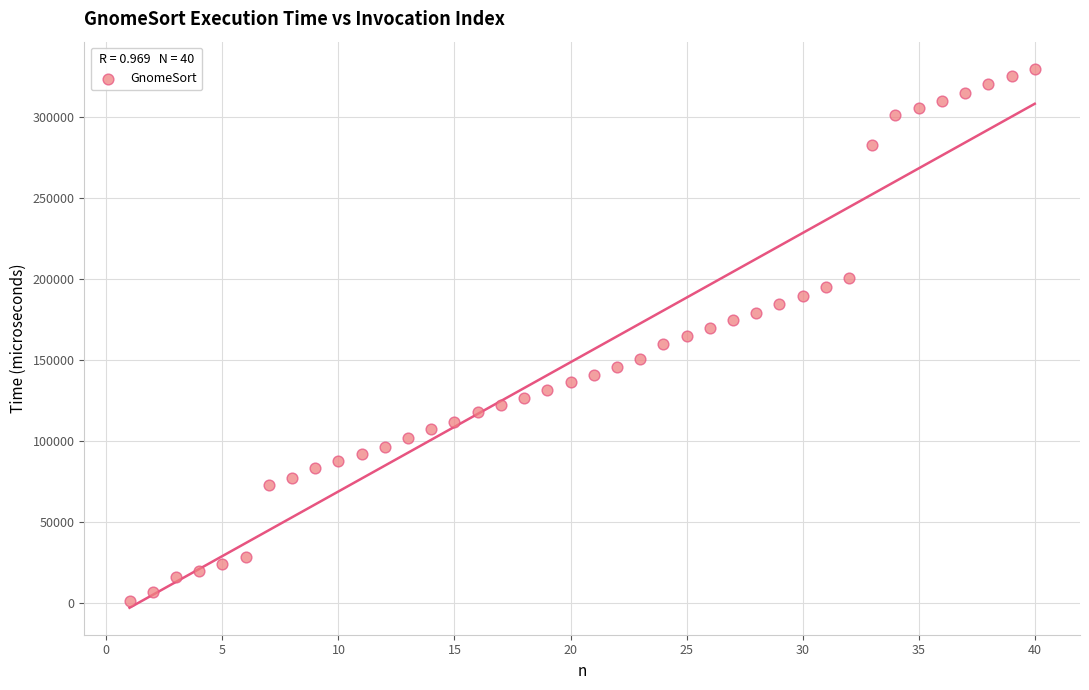

What is the range of X values (max minus min)?

39